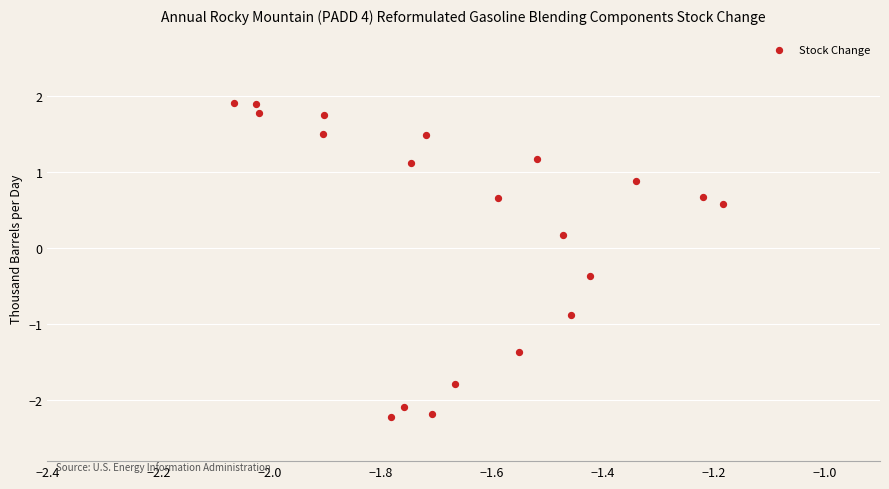

What is the range of X values (max minus min)?

0.9